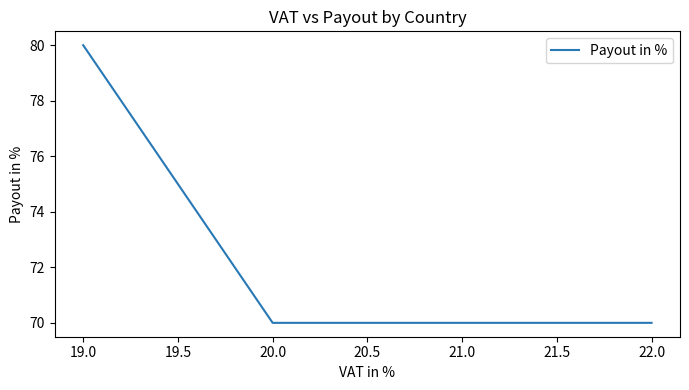

Approximately how many times larger is the value at 22.0 compared to 19.0?

0.9